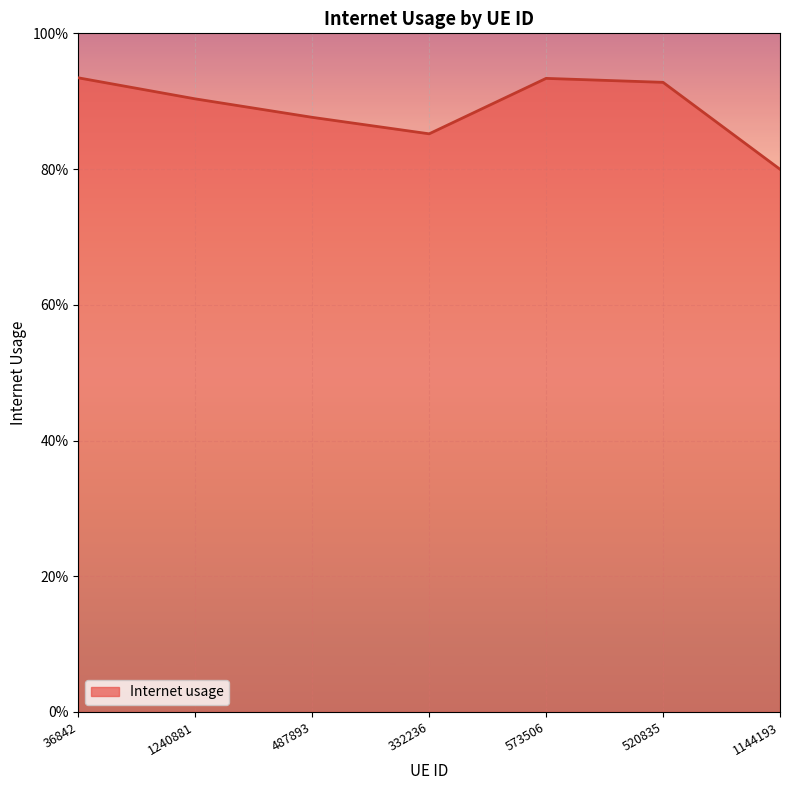

Count the values in the range 0 to 1.

7